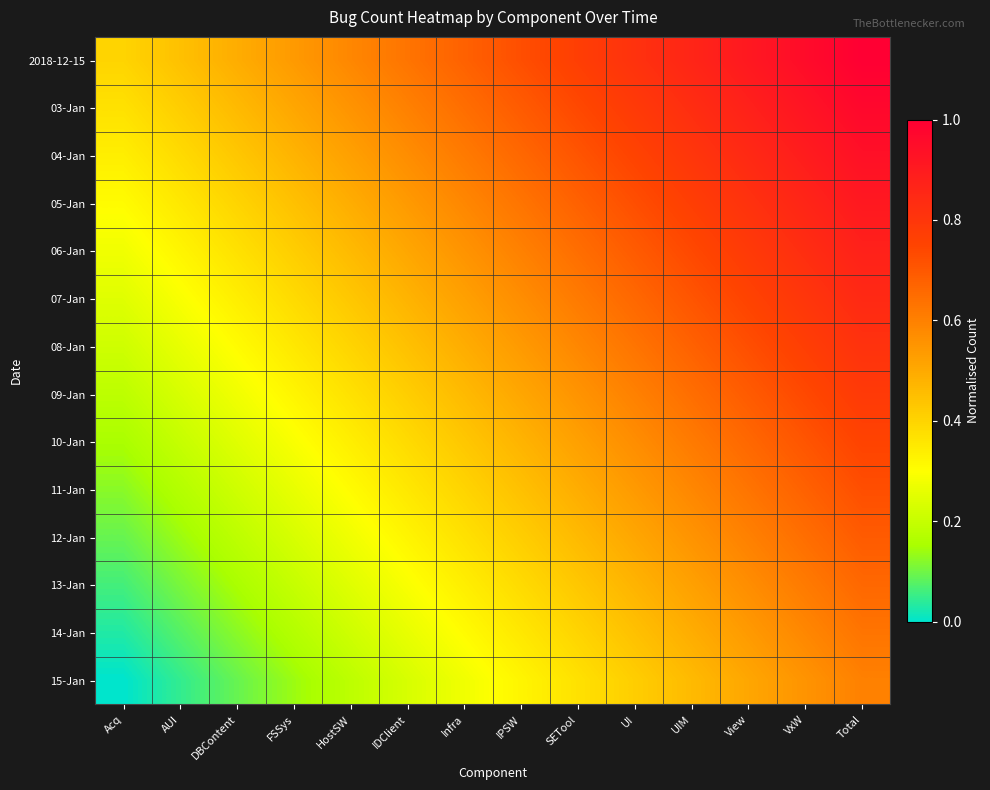

Rank the series by their maximum value, from highest to lowest.

2018-12-15, 03-Jan, 04-Jan, 05-Jan, 06-Jan, 07-Jan, 08-Jan, 09-Jan, 10-Jan, 11-Jan, 12-Jan, 13-Jan, 14-Jan, 15-Jan